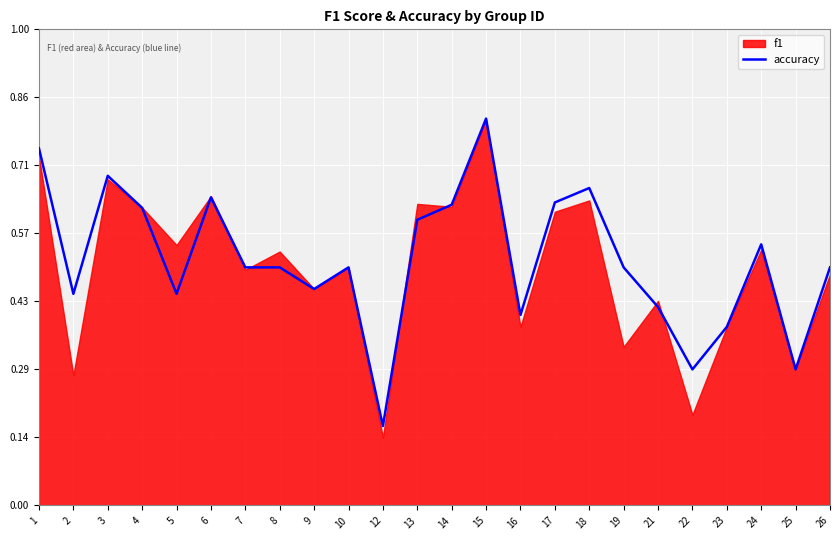

Rank the categories by value from highest to lowest.

15, 1, 3, 18, 6, 17, 14, 4, 13, 24, 7, 8, 10, 19, 26, 9, 2, 5, 21, 16, 23, 22, 25, 12